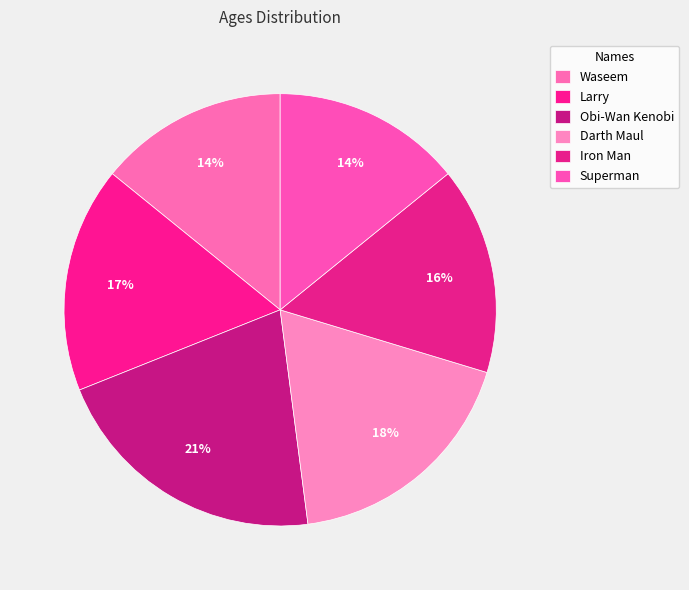

To the nearest percent, what percentage of the pie is Larry?

17%